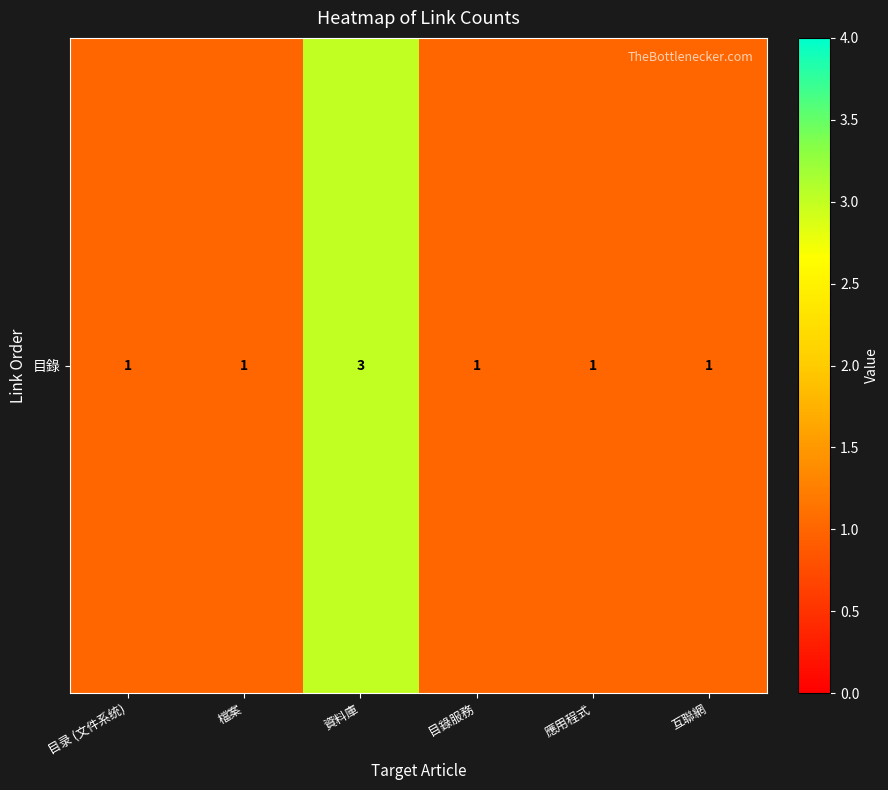

Reading left to right, list all the values displayed in this chart.

目录 (文件系统)=1	檔案=1	資料庫=3	目錄服務=1	應用程式=1	互聯網=1